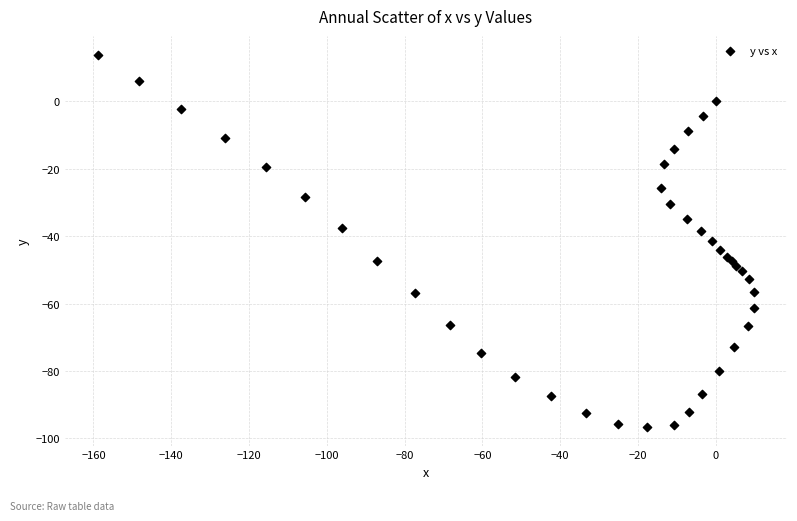

What is the range of Y values (max minus min)?

110.5